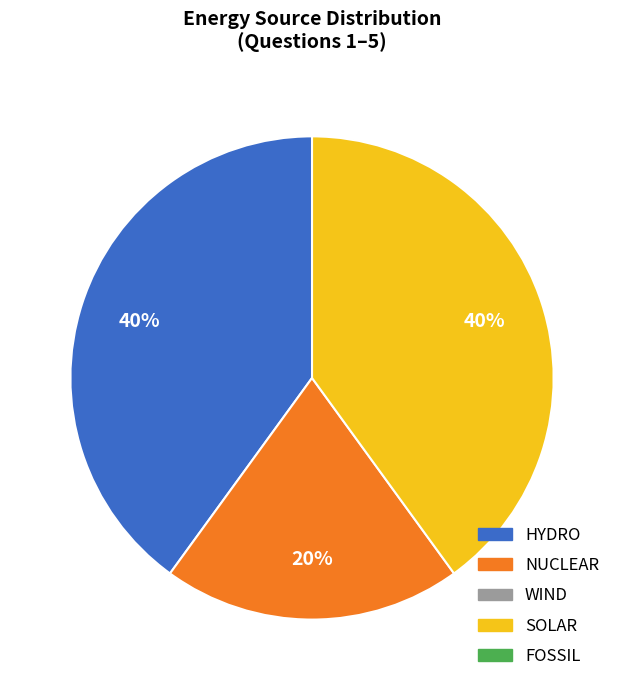

Is there a majority slice in this chart?

No